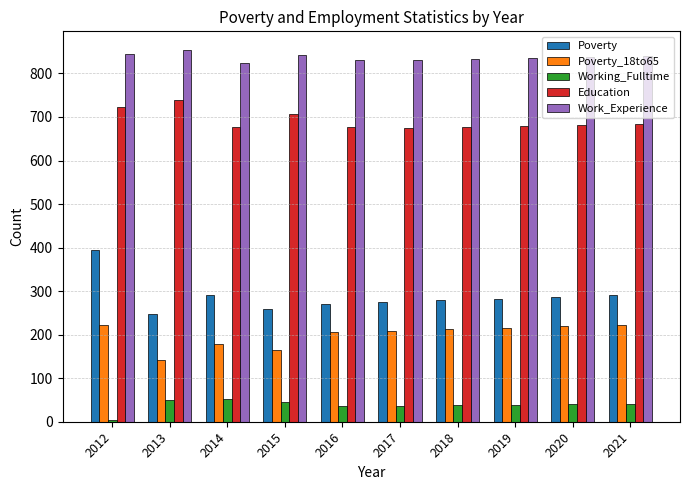

Read the Poverty value at 2015, to the nearest 5.

260